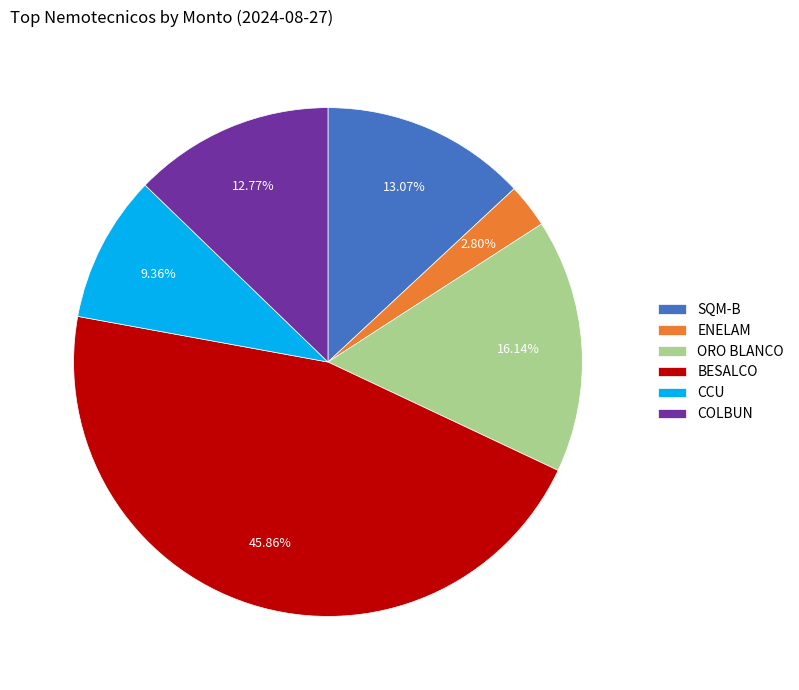

Is the sum of BESALCO and CCU greater than half?

Yes